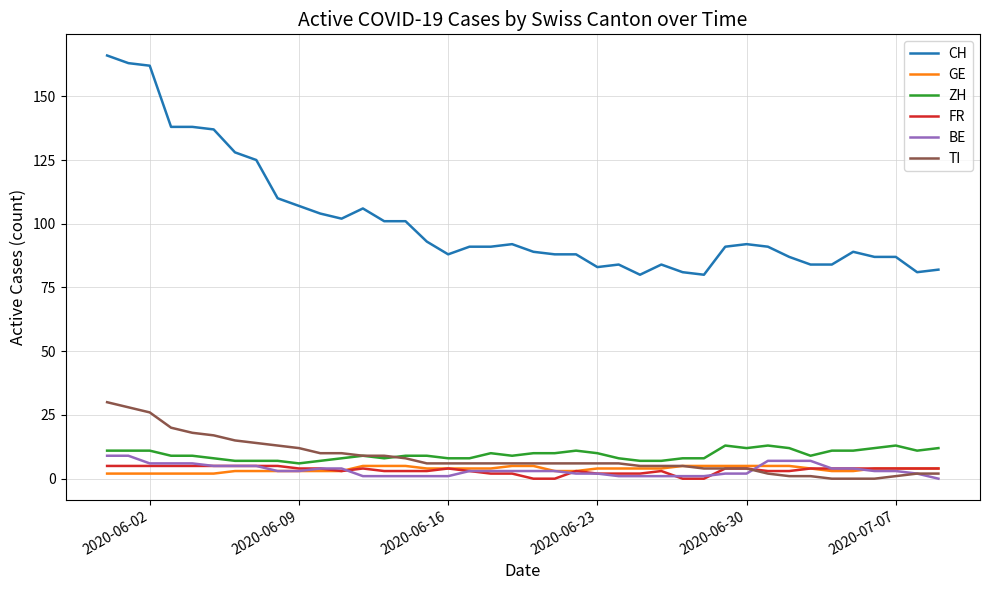

Which series has the widest spread of values?

CH